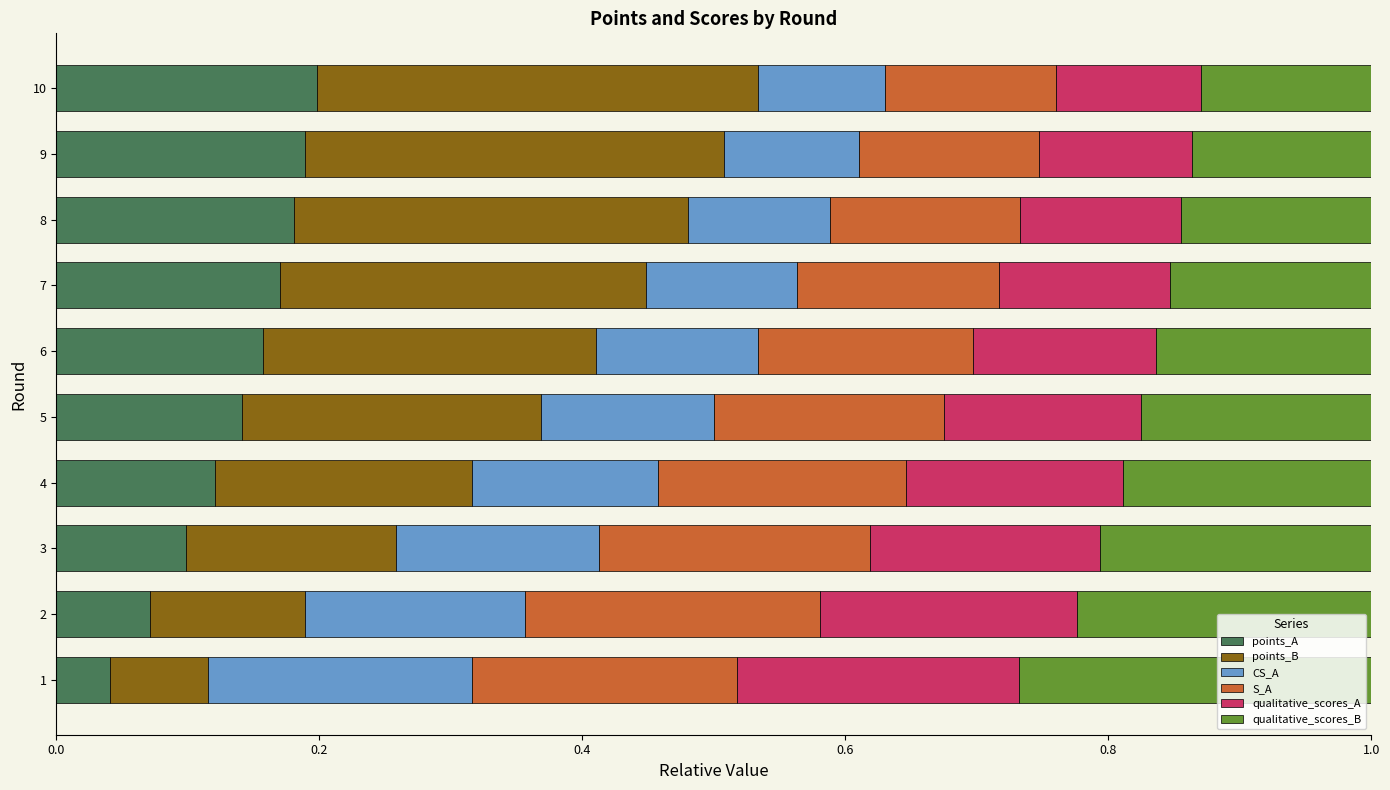

How many data points does each series have?

10